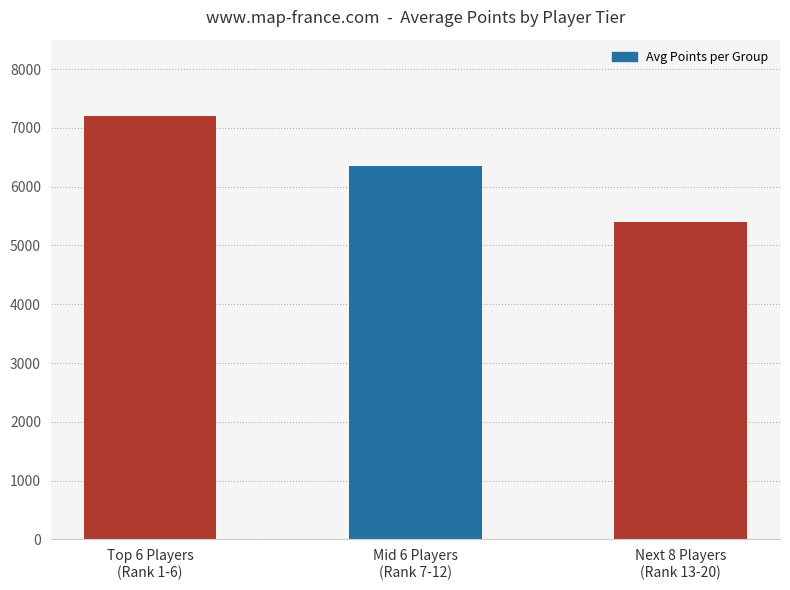

How many data points does each series have?

3